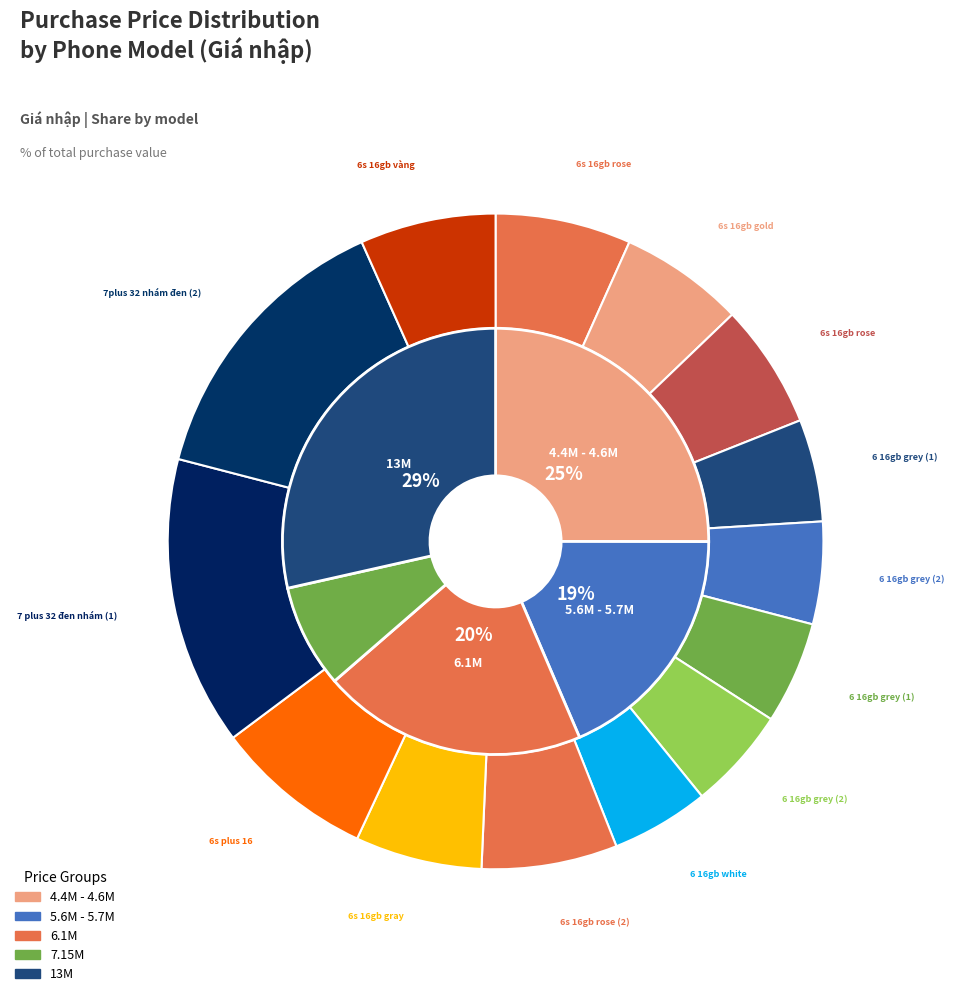

True or false: 6 16gb grey đẹp (1) accounts for 5% of the total.

True